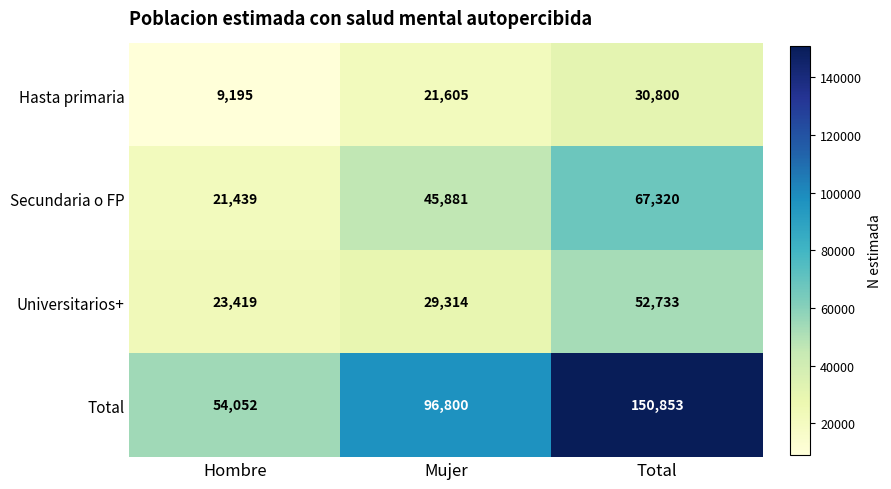

Reading left to right, transcribe all the data shown in this chart.

Hasta primaria: 9195	21605	30800
Secundaria o FP: 21439	45881	67320
Universitarios+: 23419	29314	52733
Total: 54052	96800	150853